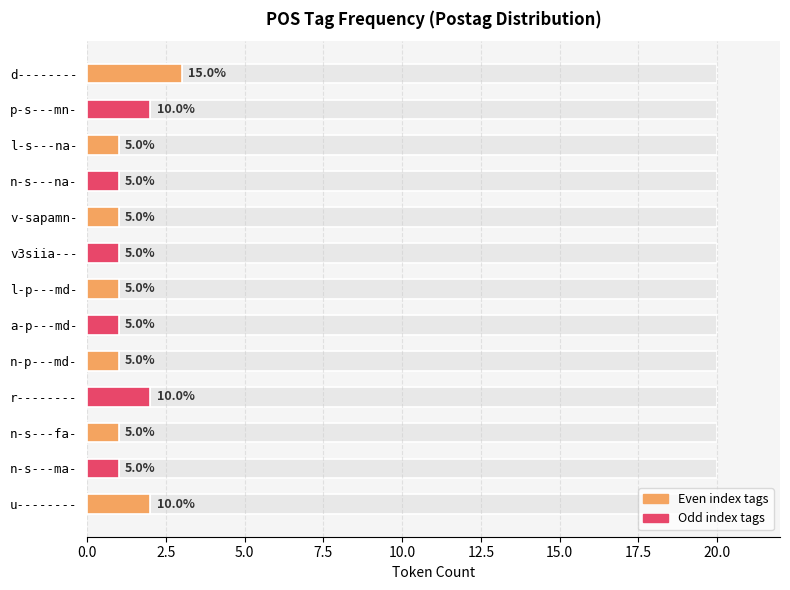

What is the value of the 4th bar from the left?

1